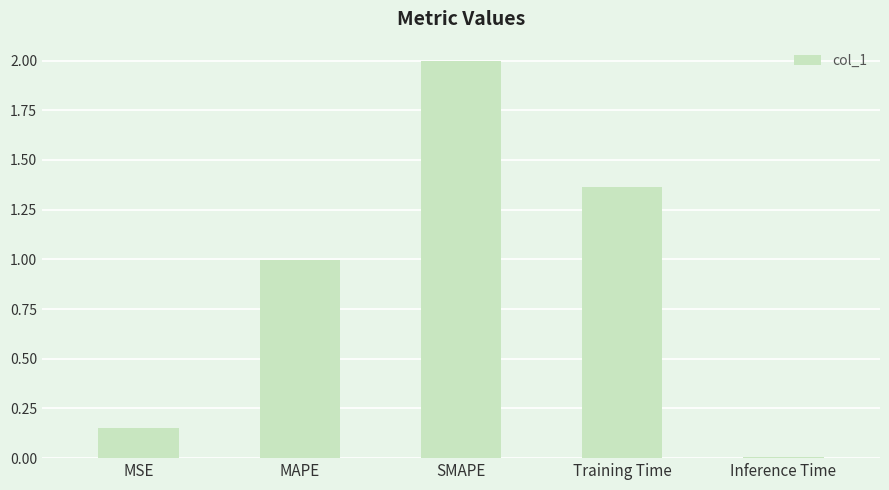

Rank the categories by value from highest to lowest.

SMAPE, Training Time, MAPE, MSE, Inference Time